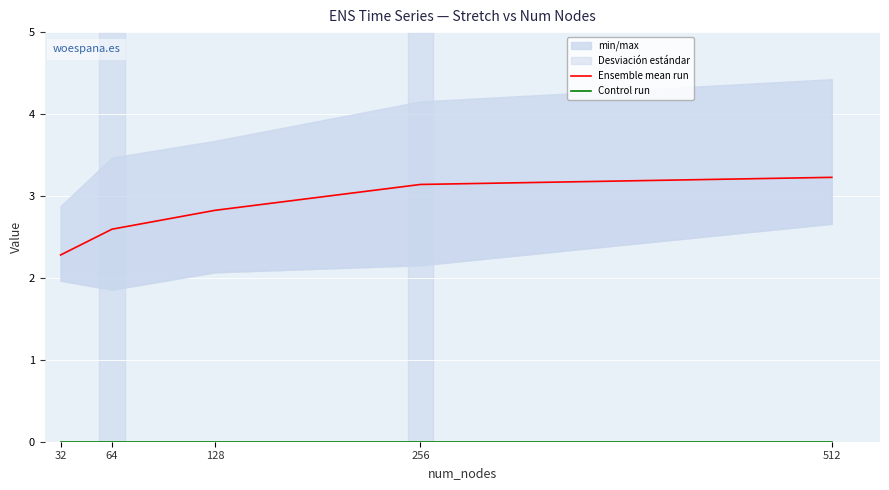

True or false: Ensemble mean run and Control run intersect in this chart.

False